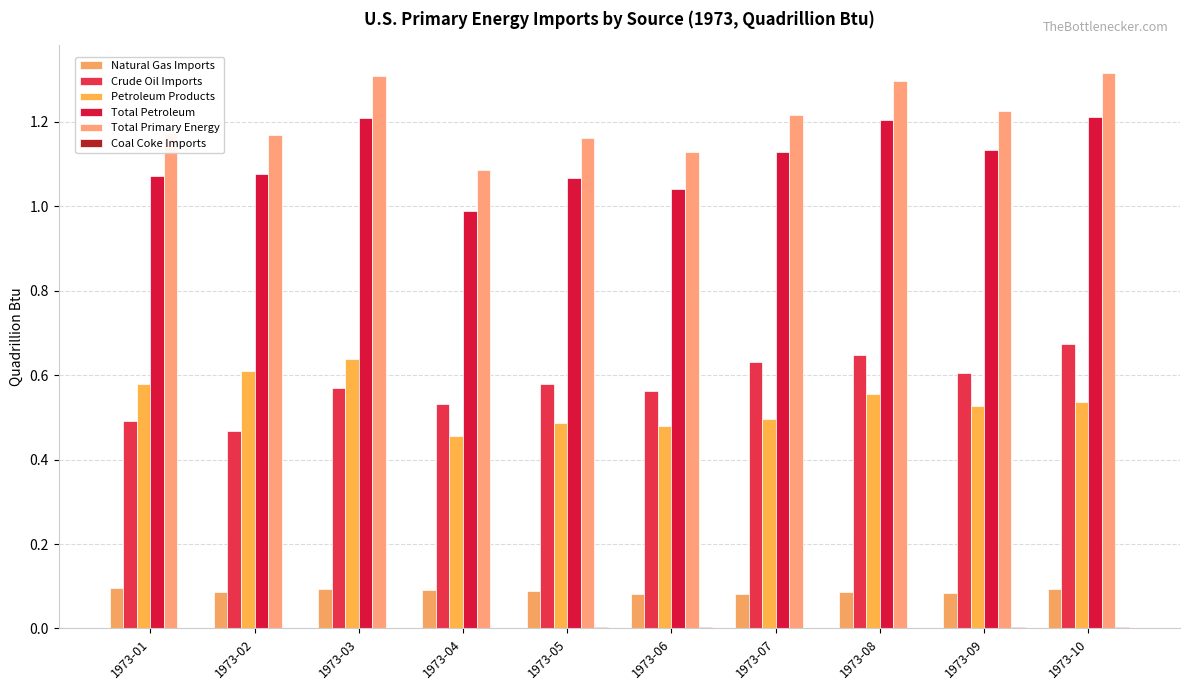

Are the bars horizontal?

No